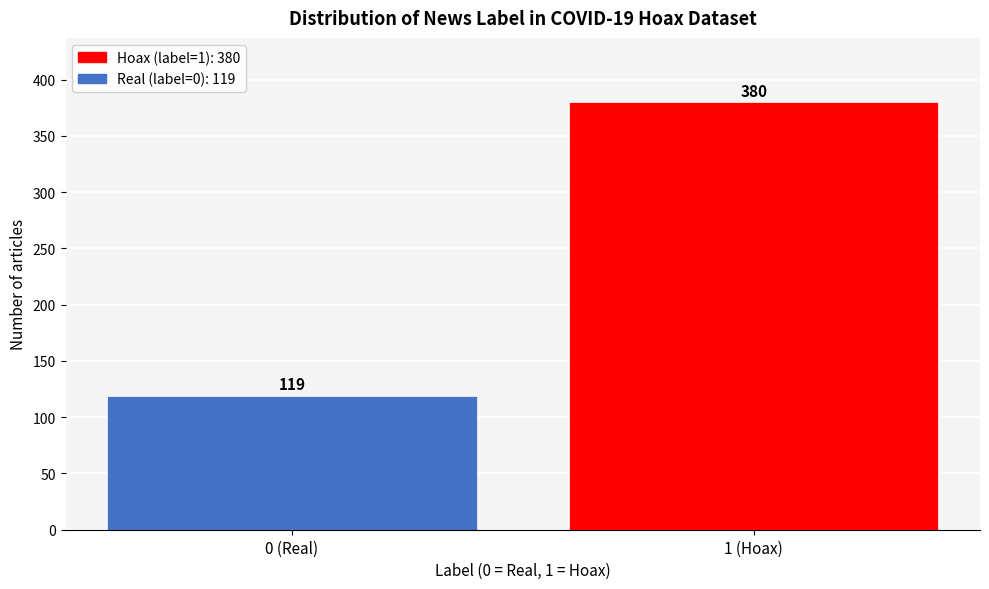

Reading left to right, transcribe all the data shown in this chart.

0 (Real)=119	1 (Hoax)=380